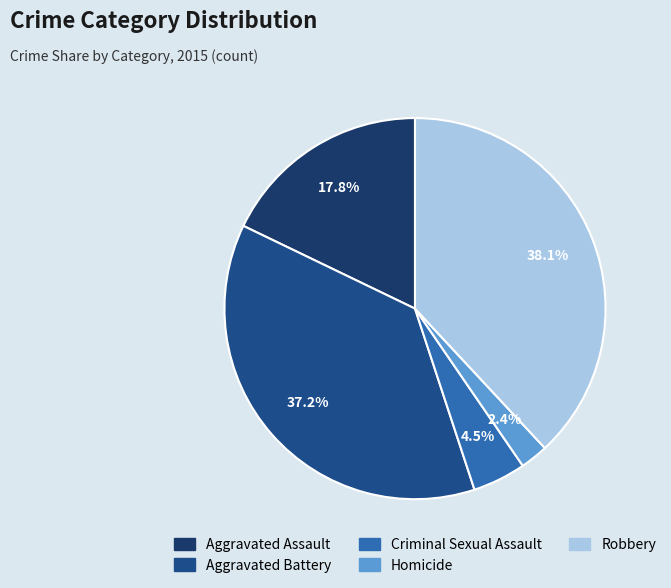

What percentage is the Homicide slice, to the nearest percent?

2%